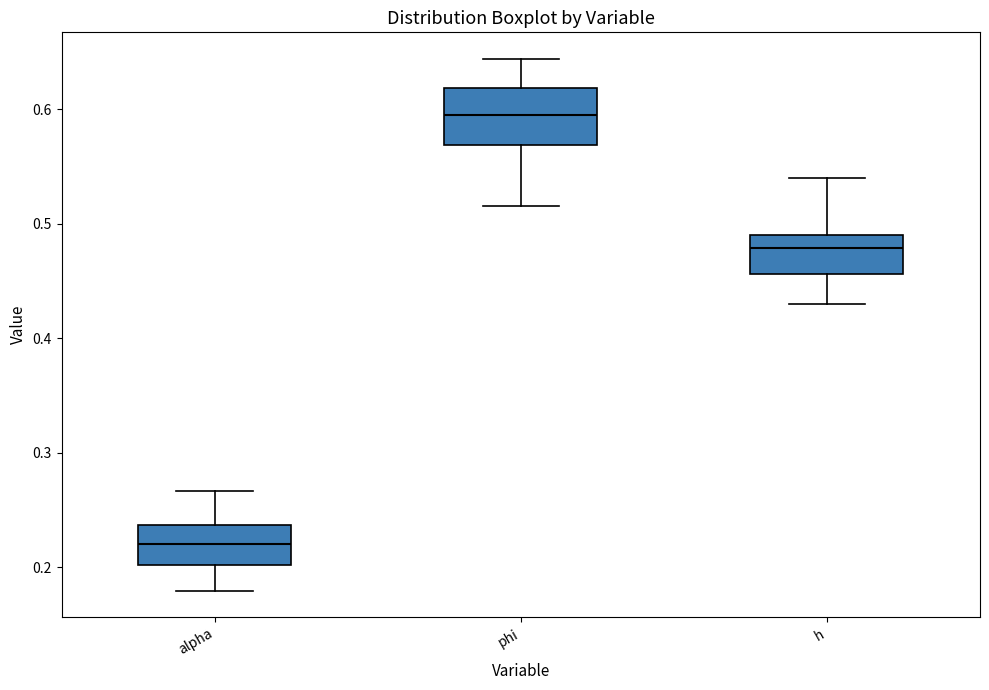

Which box has the highest median line?

phi